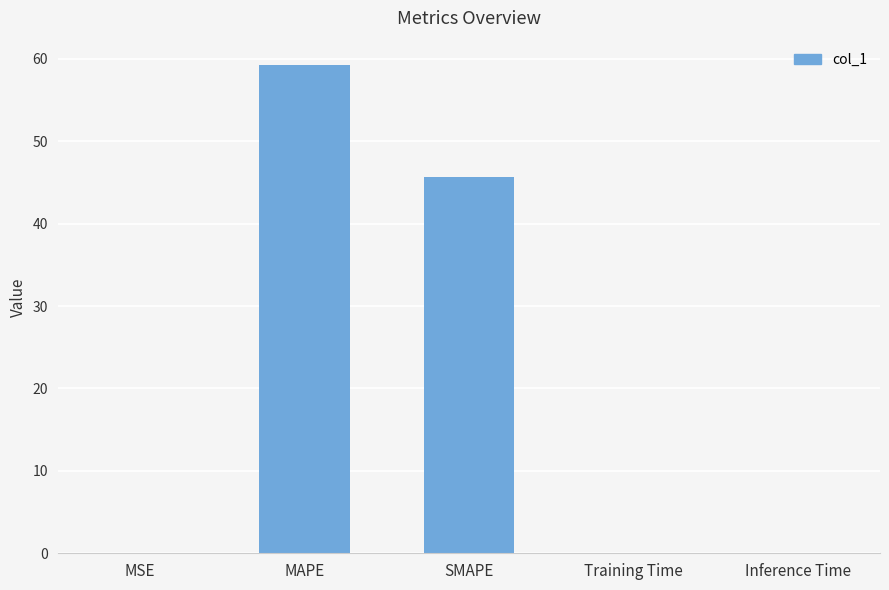

What is the change in value from MAPE to SMAPE?

-13.5